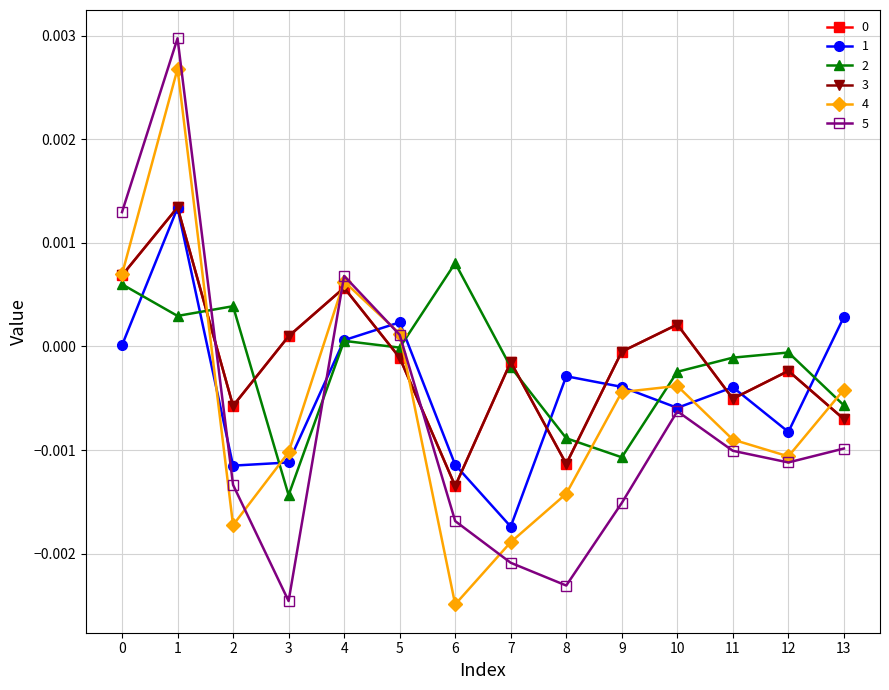

Is this an area chart (filled region under the line)?

No